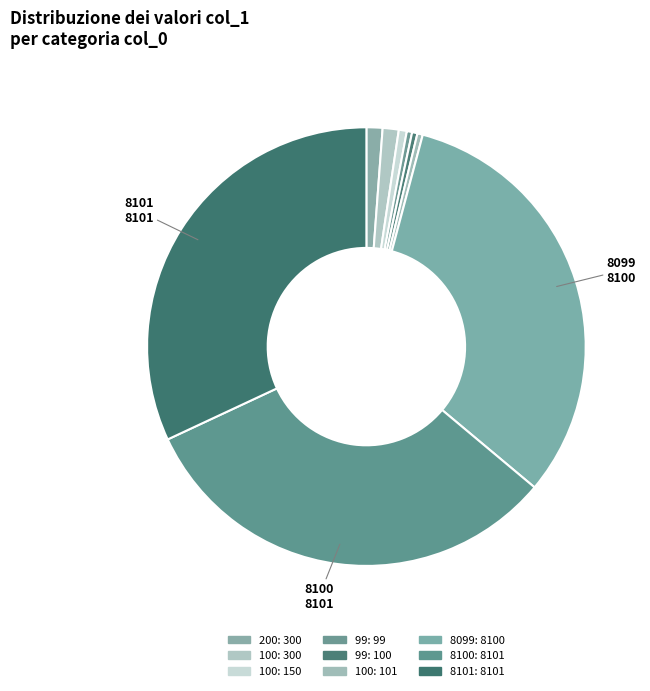

Count the number of slices in the pie.

9